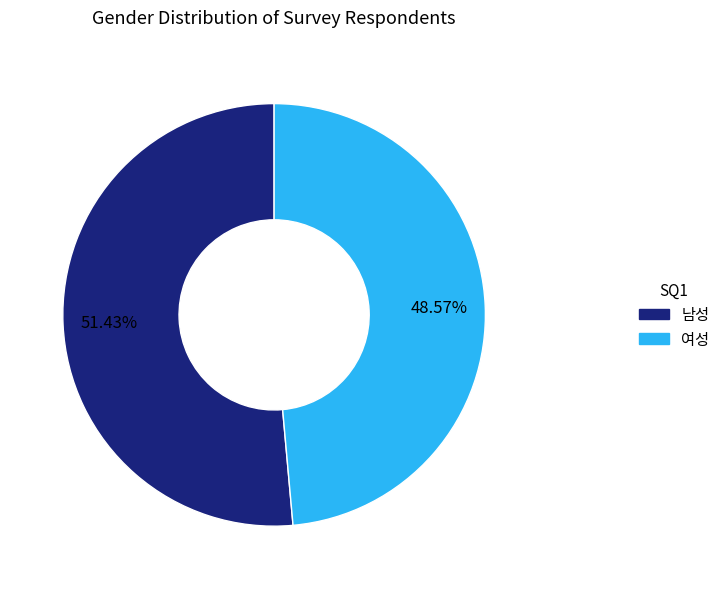

How many slices are in this pie chart?

2